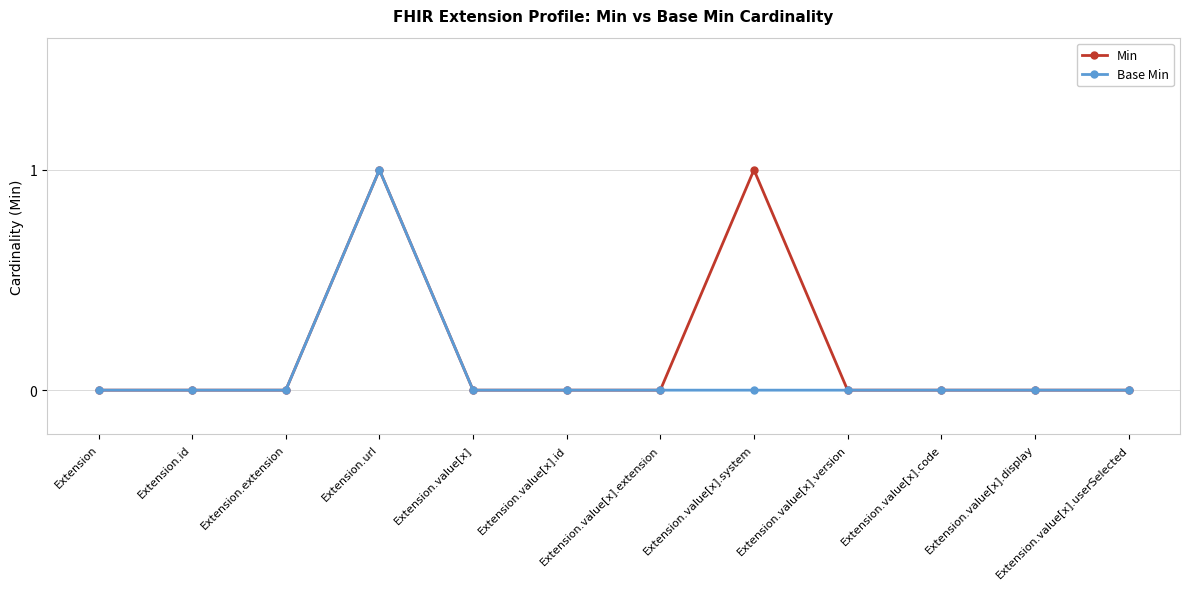

What are all the series names shown in the legend?

Min, Base Min